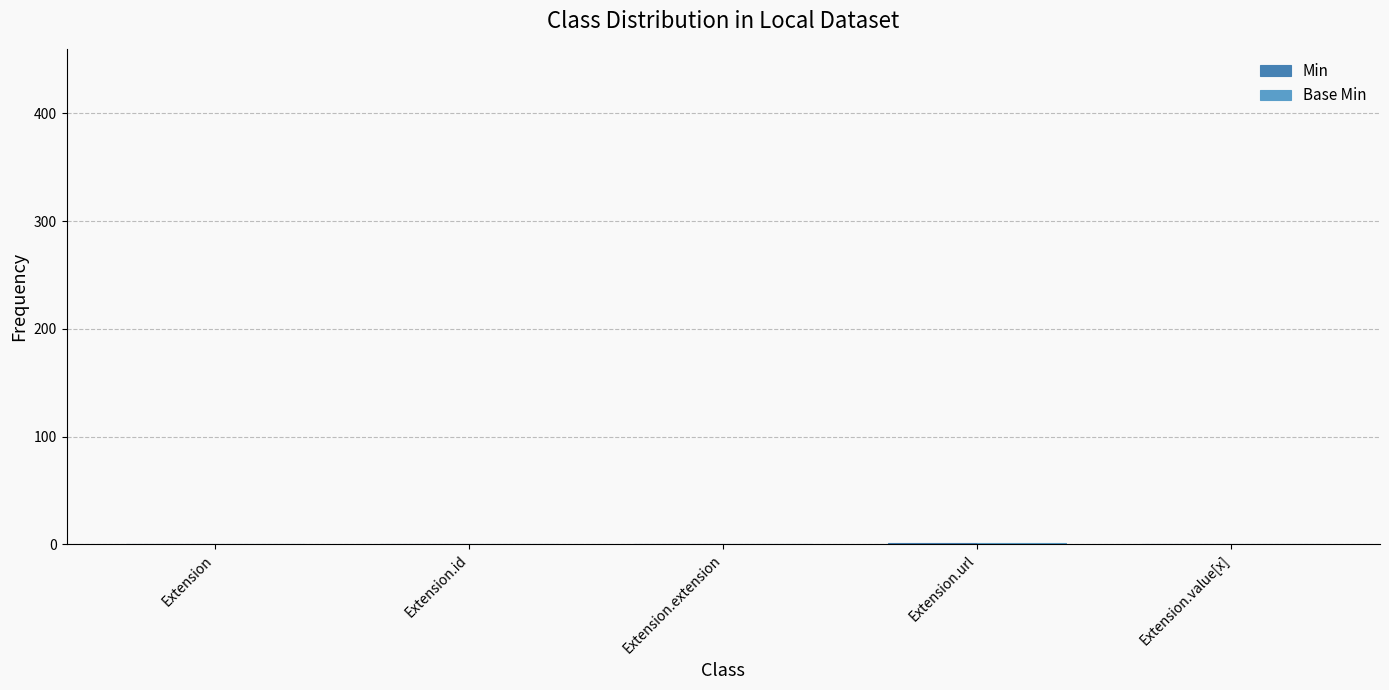

Count the number of categories in the chart.

5